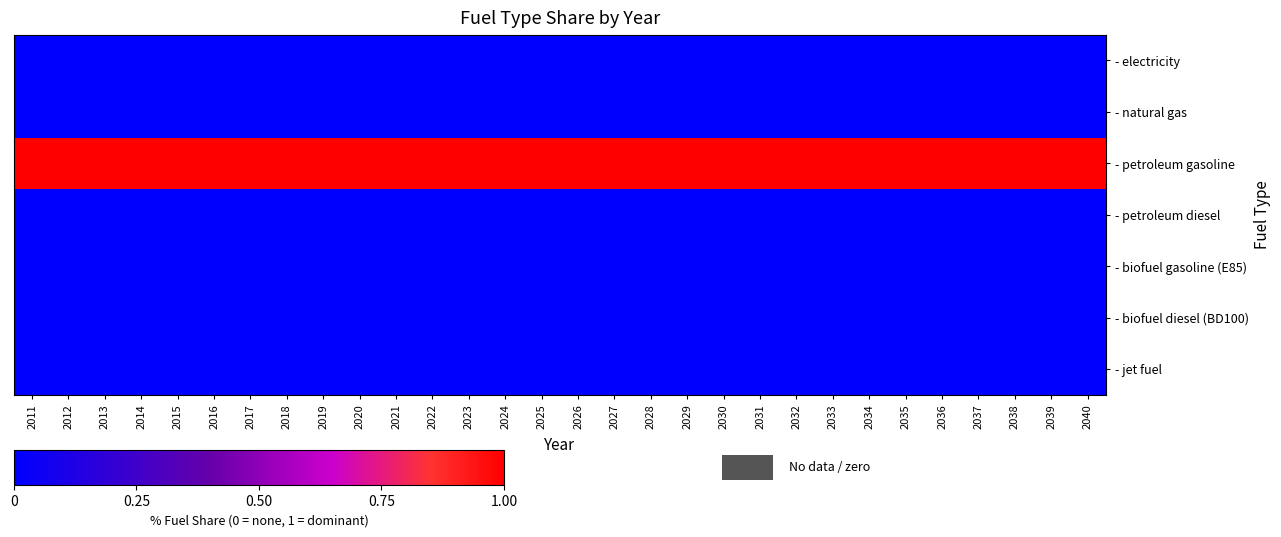

At which category is the sum across all series the highest?

2011